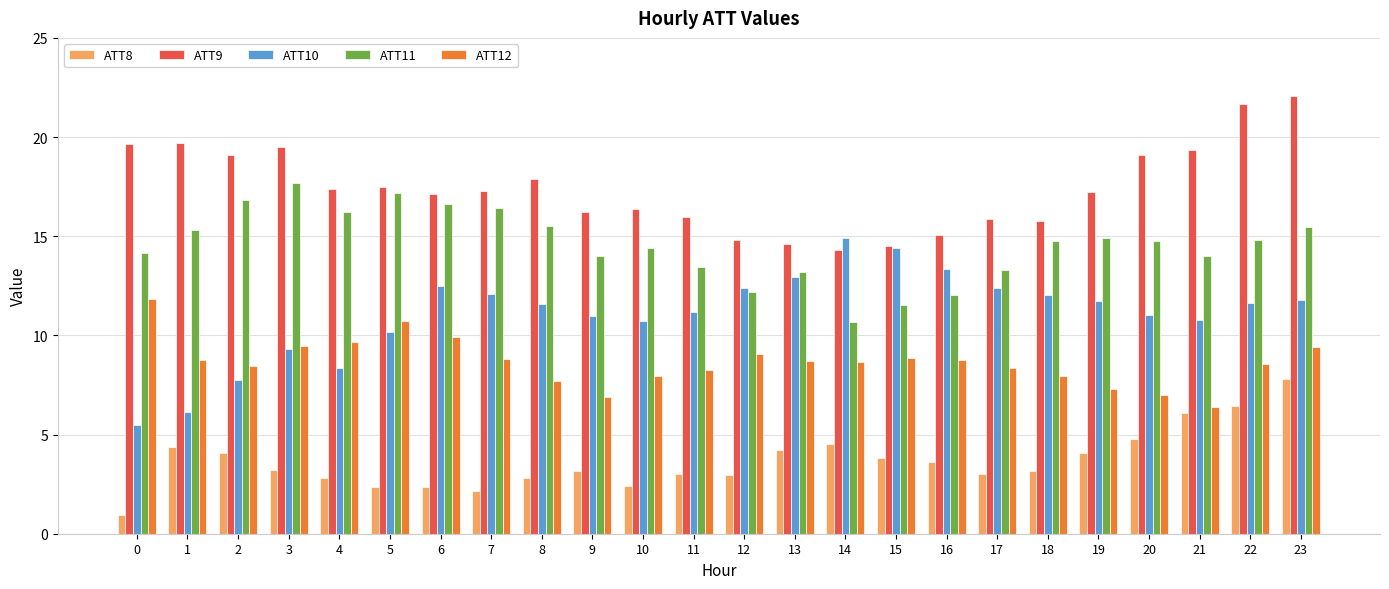

What is the smallest value displayed?

0.9